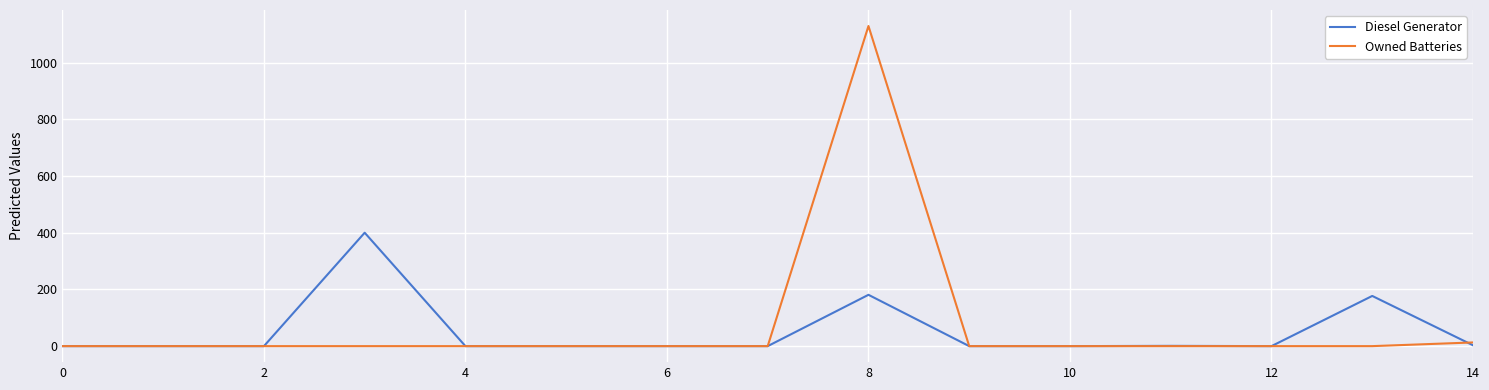

List the series in order of their peak value, lowest first.

Diesel Generator, Owned Batteries